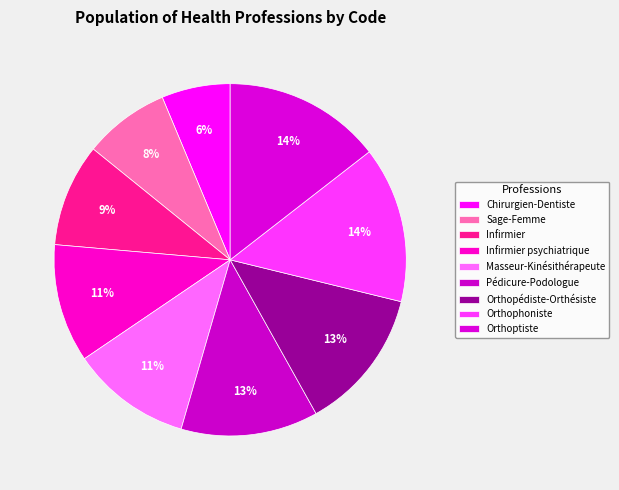

Do Orthophoniste and Orthoptiste together represent more than half of the pie?

No